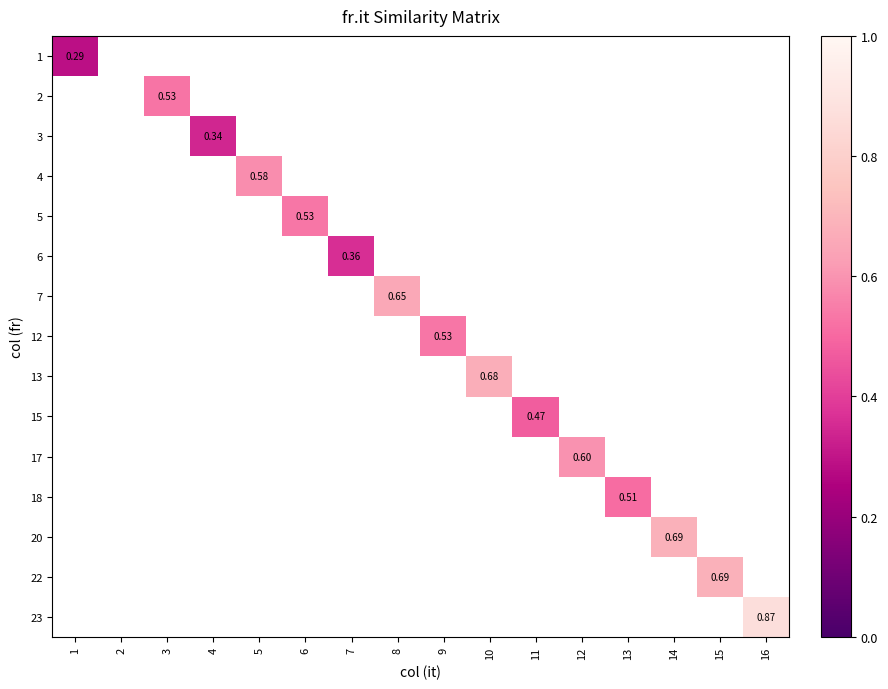

The 6 series shows 0.2 at 5. True or false?

False